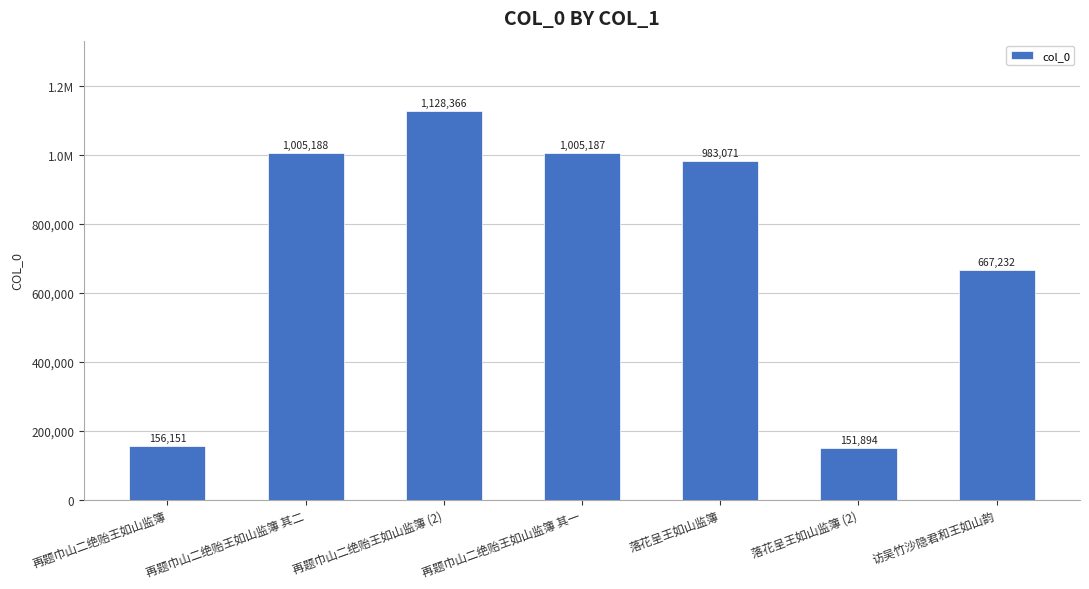

What is the change in value from 再题巾山二绝贻王如山监簿 其一 to 访吴竹沙隐君和王如山韵?

-337955